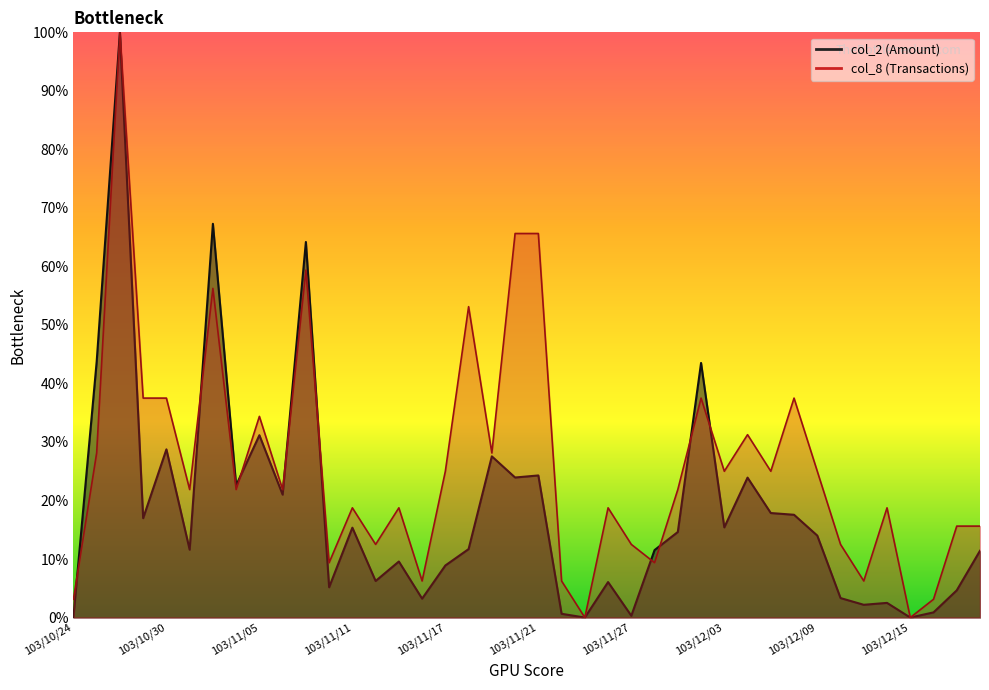

How many data points in col_8 are less than 21?

18